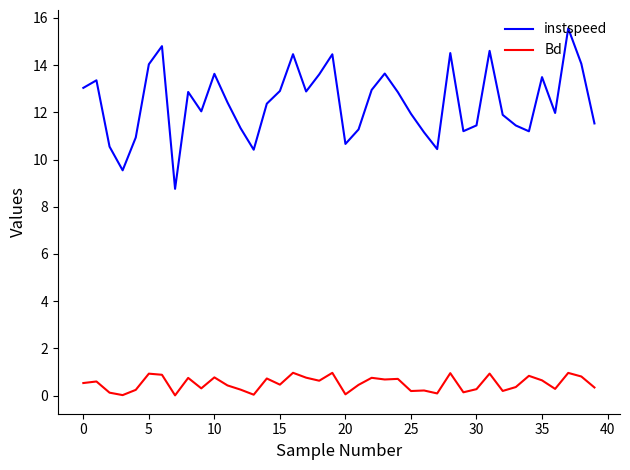

Does the chart display data point markers on the line(s)?

No